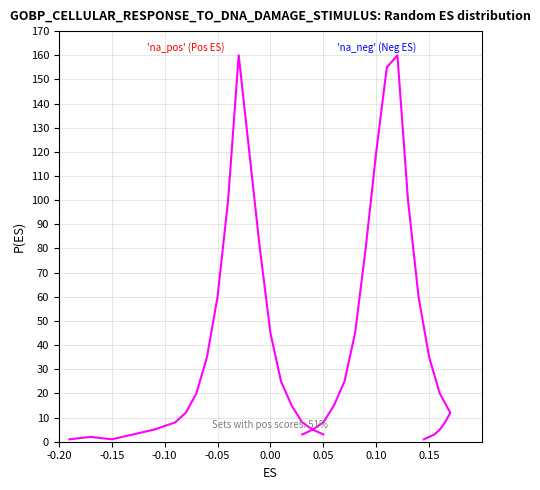

Reading right to left, extract all data points from this chart.

'na_pos' (Pos ES): 3	5	8	15	25	45	80	120	160	100	60	35	20	12	8	5	3	1	2	1
'na_neg' (Neg ES): 1	2	3	5	8	12	20	35	60	100	160	155	120	80	45	25	15	8	5	3